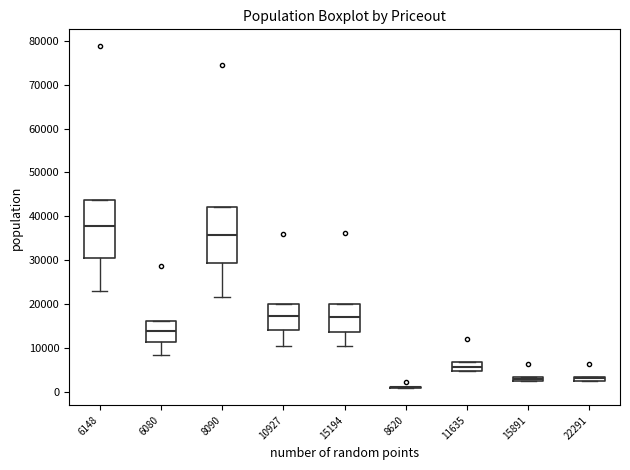

Where is the upper edge of the box at x = 8090 on the y-axis? The values are not printed on the chart, so give them approximately, as read against the axis.

42000